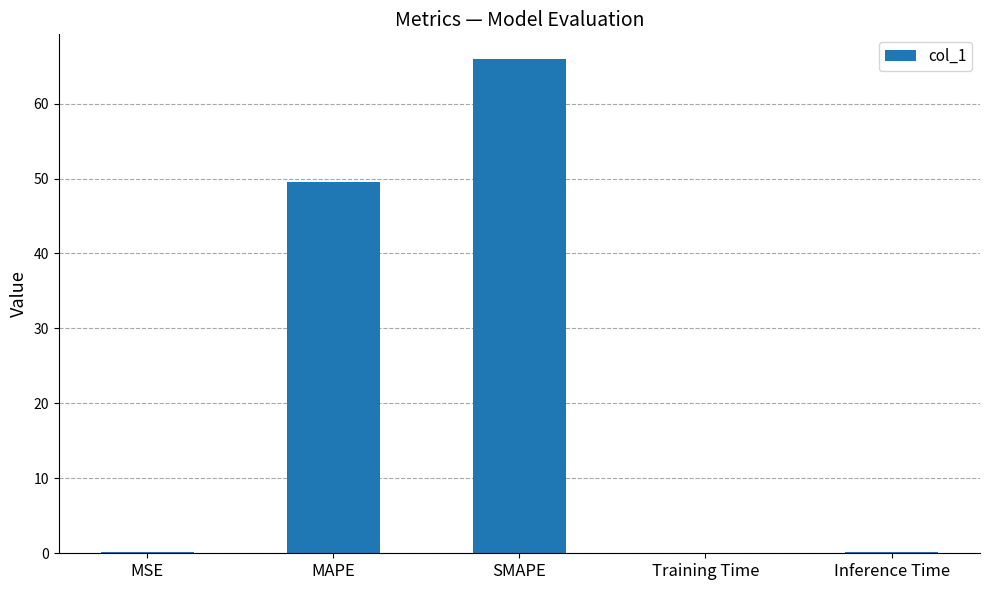

What is the maximum value shown in the chart?

65.9